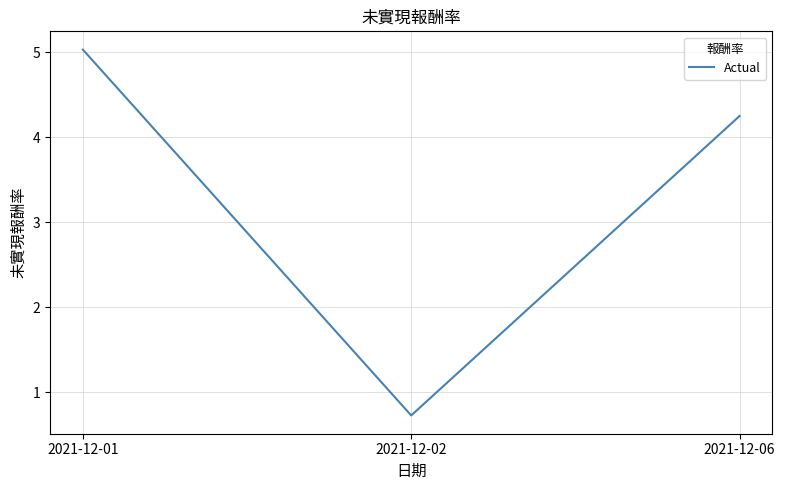

How many values are below 4?

1